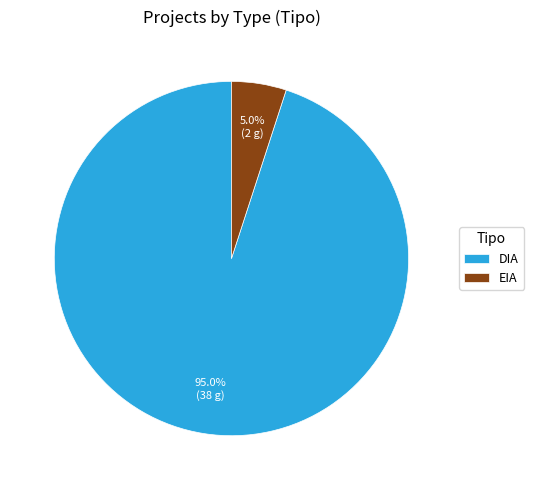

Count the number of slices in the pie.

2